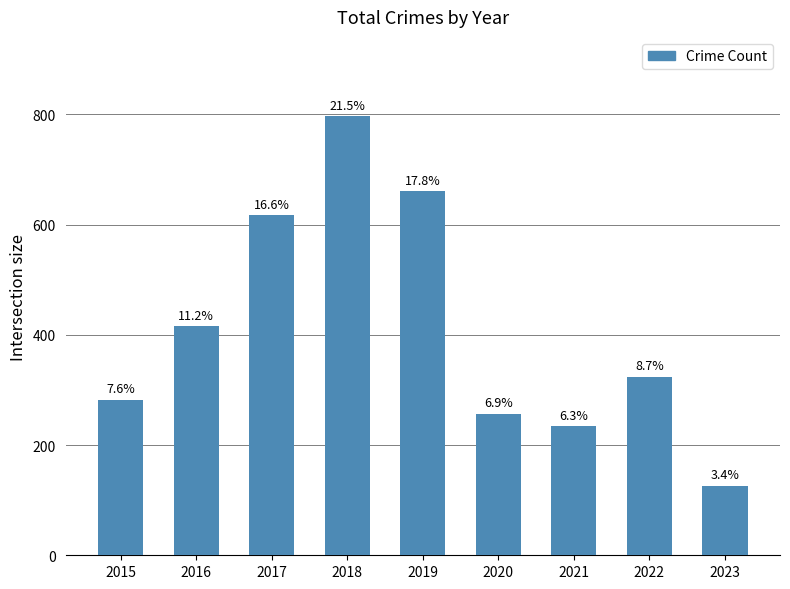

Does the chart contain any negative values?

No